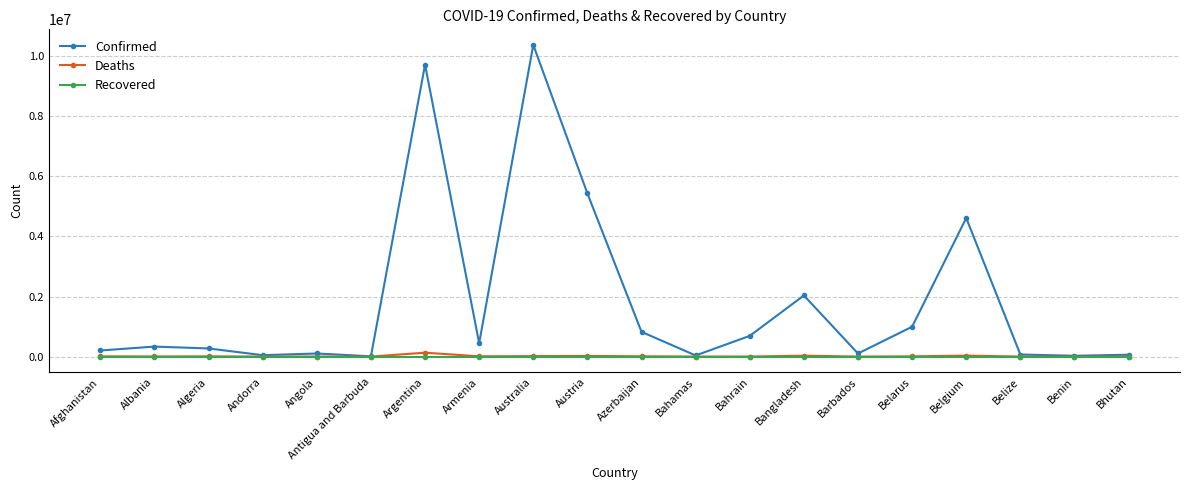

Rank the series by their maximum value, from highest to lowest.

Confirmed, Deaths, Recovered